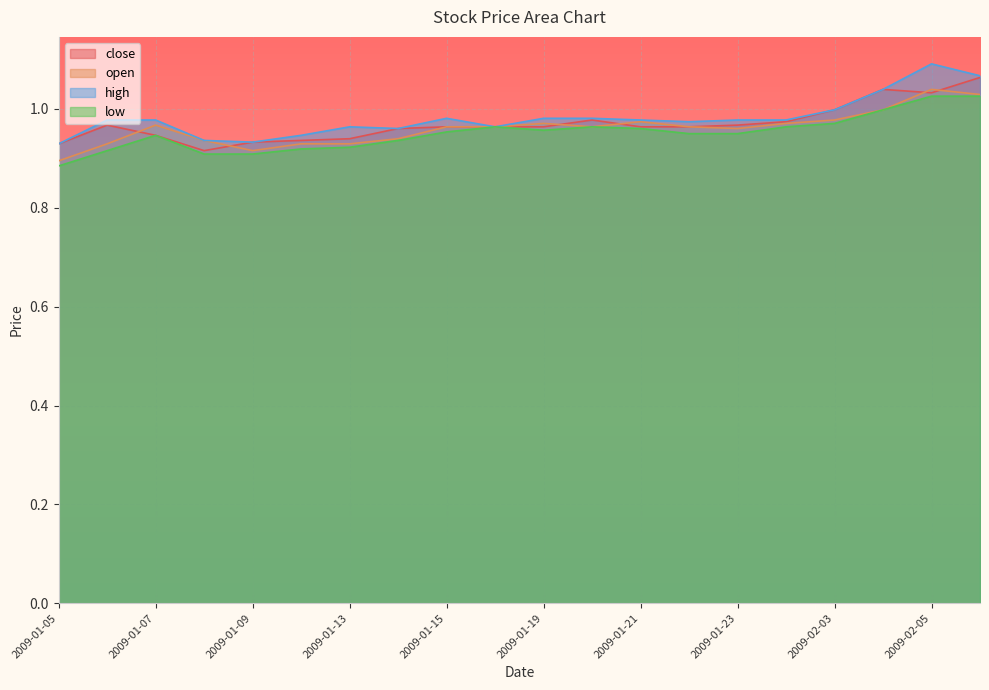

What are all the series names shown in the legend?

close, open, high, low